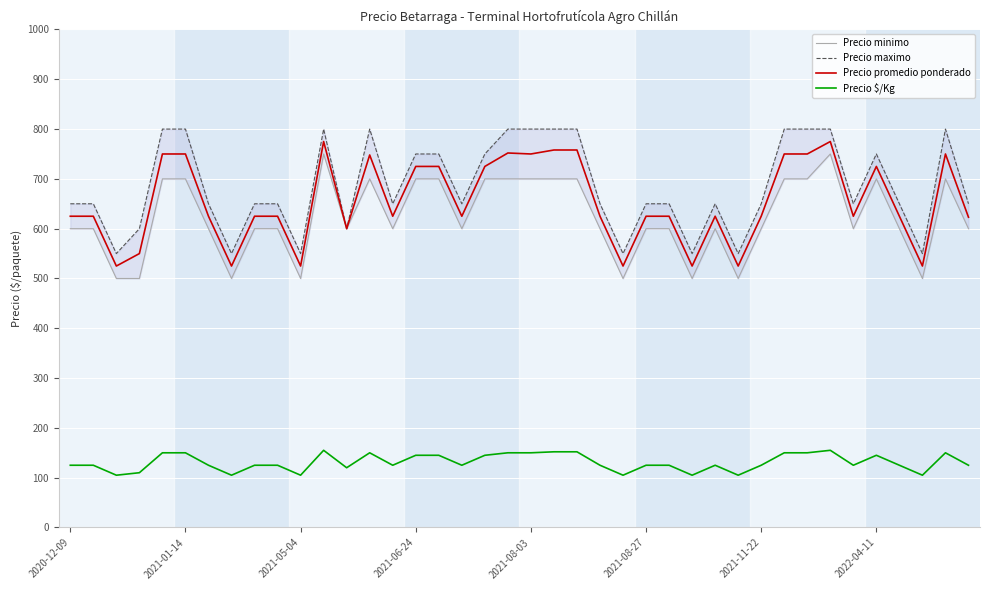

What position from the right is 9?

31